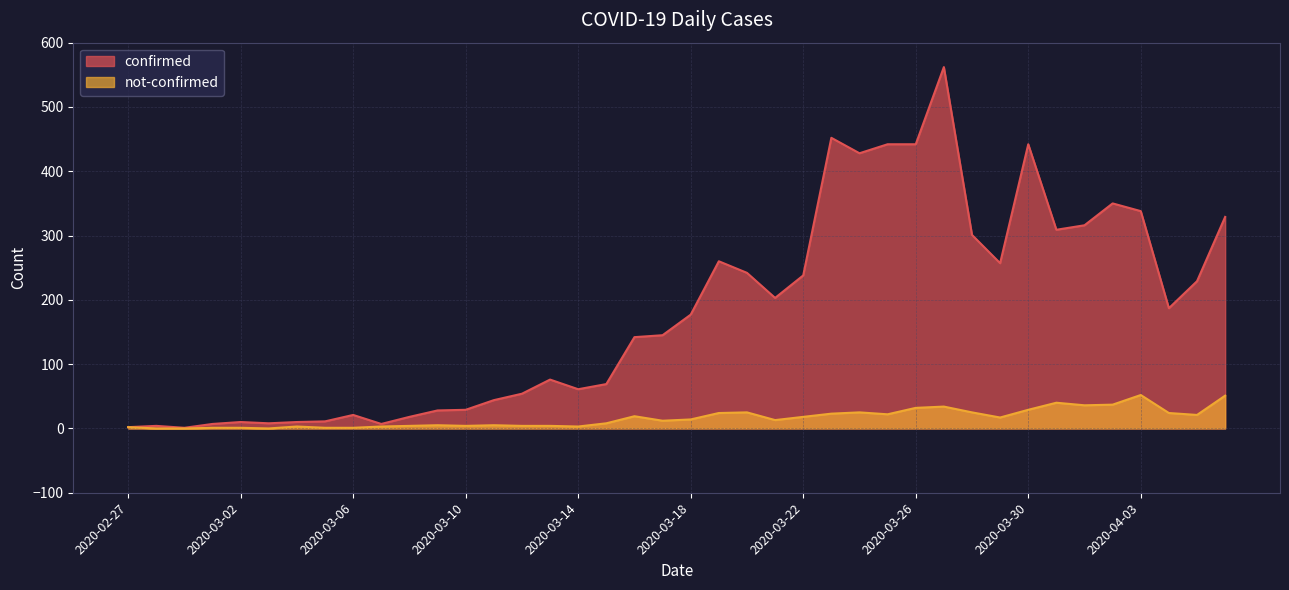

What is the difference between the maximum and second lowest values in the not-confirmed series?

52